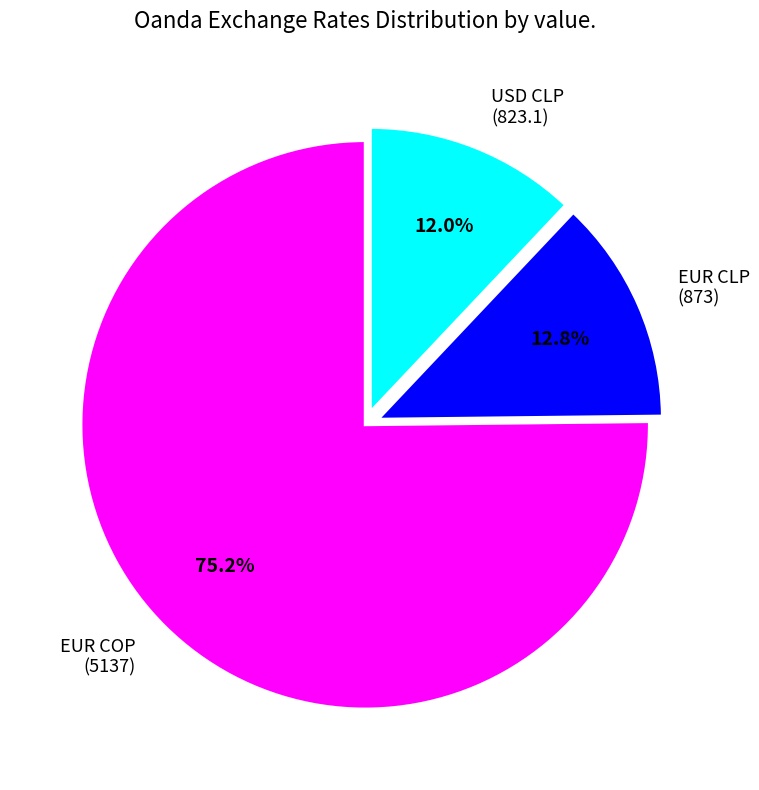

How many segments does this pie chart have?

3